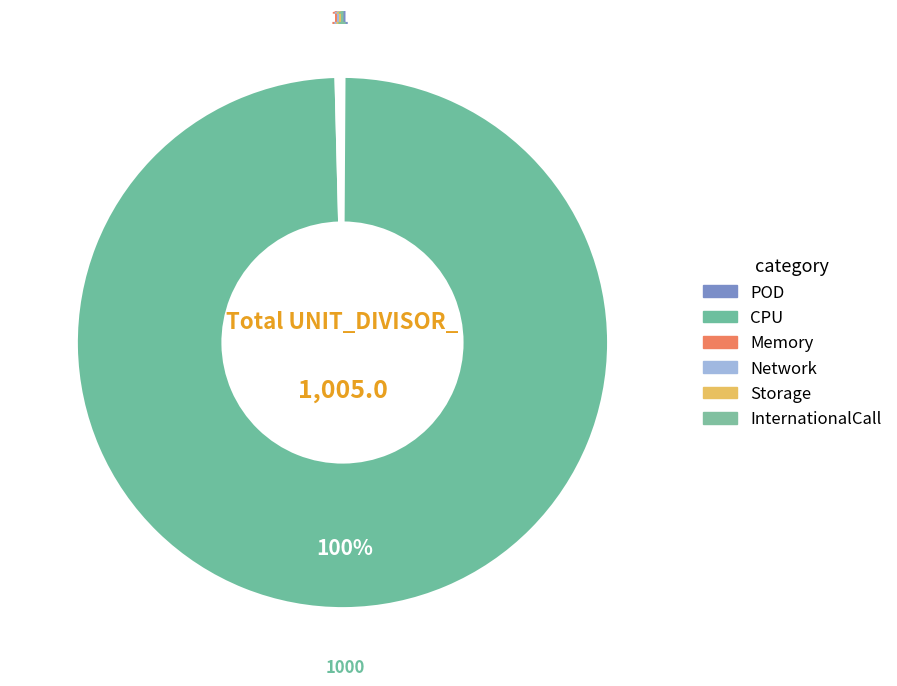

What is the total percentage of InternationalCall and Memory?

0.2%